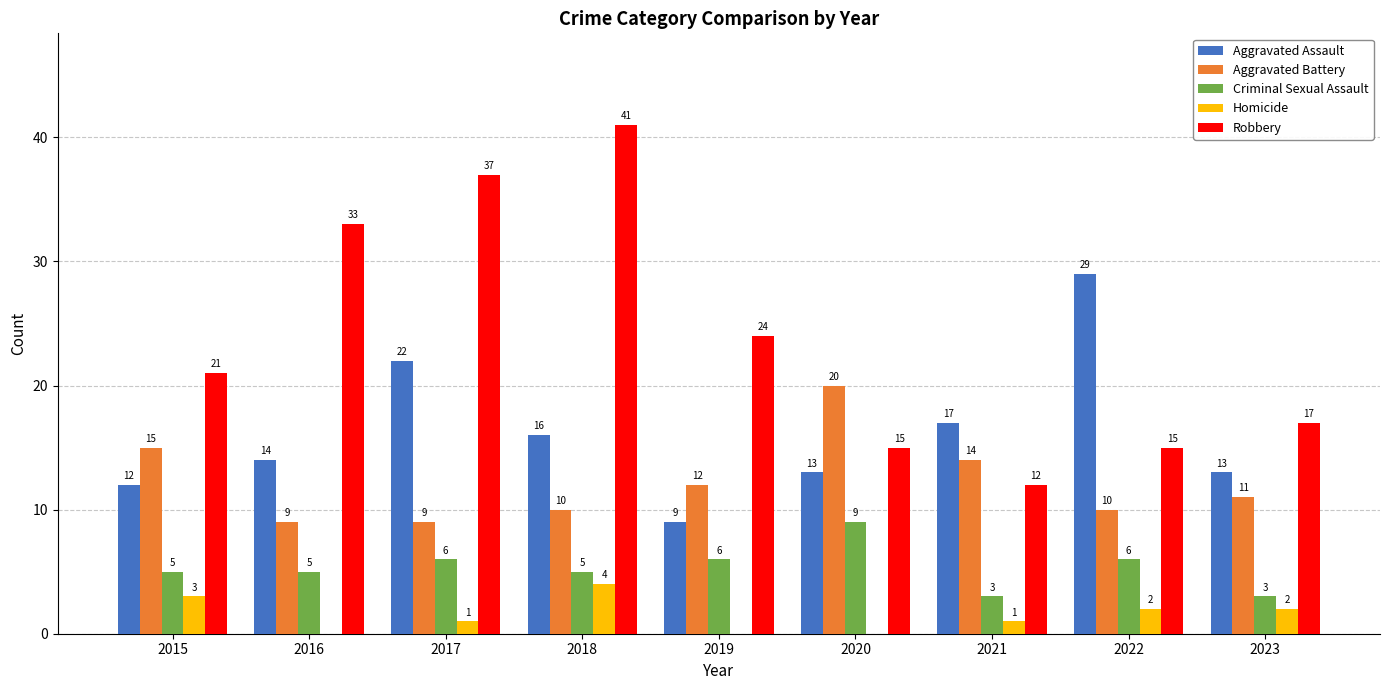

Count the number of data series in this chart.

5